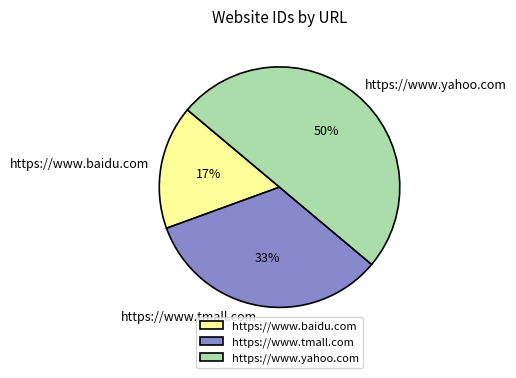

What percentage is the https://www.tmall.com slice, to the nearest percent?

33%